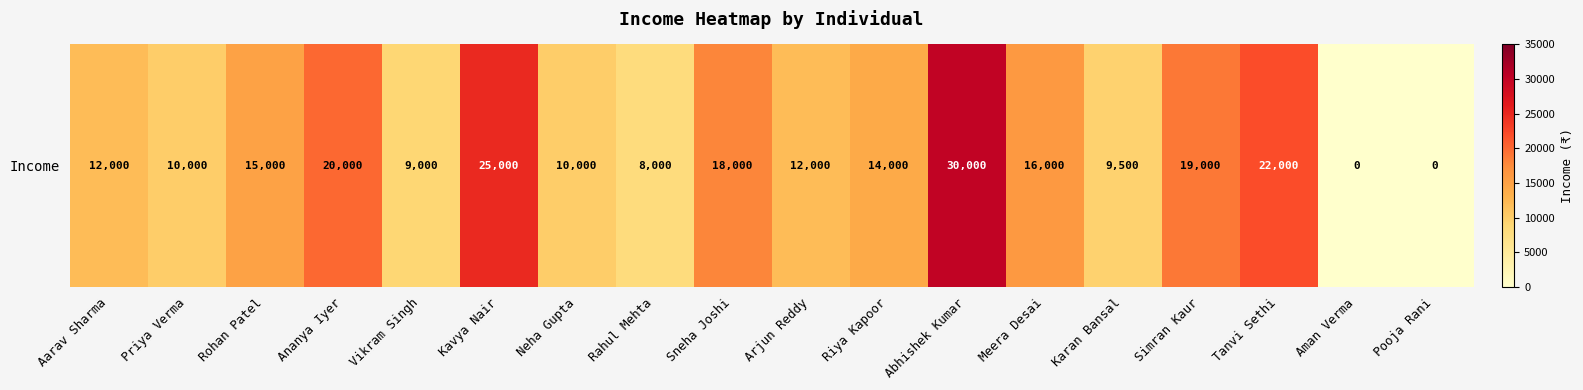

Is it true that the value at Tanvi Sethi is 32388?

False